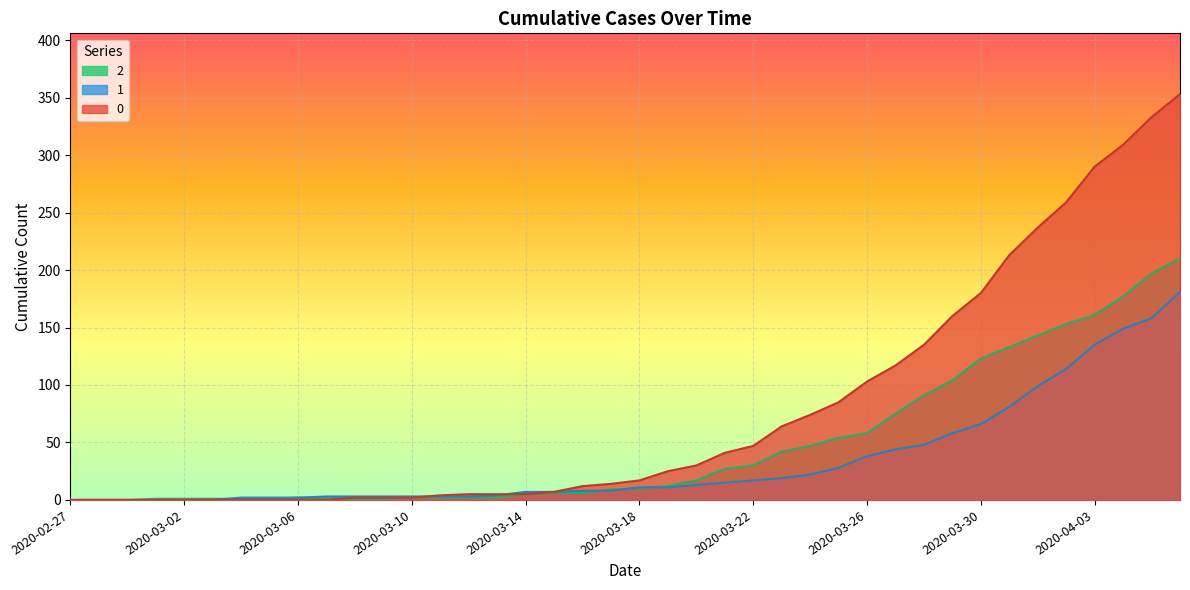

What is the value of the 1 point at the 27th from the left?

22